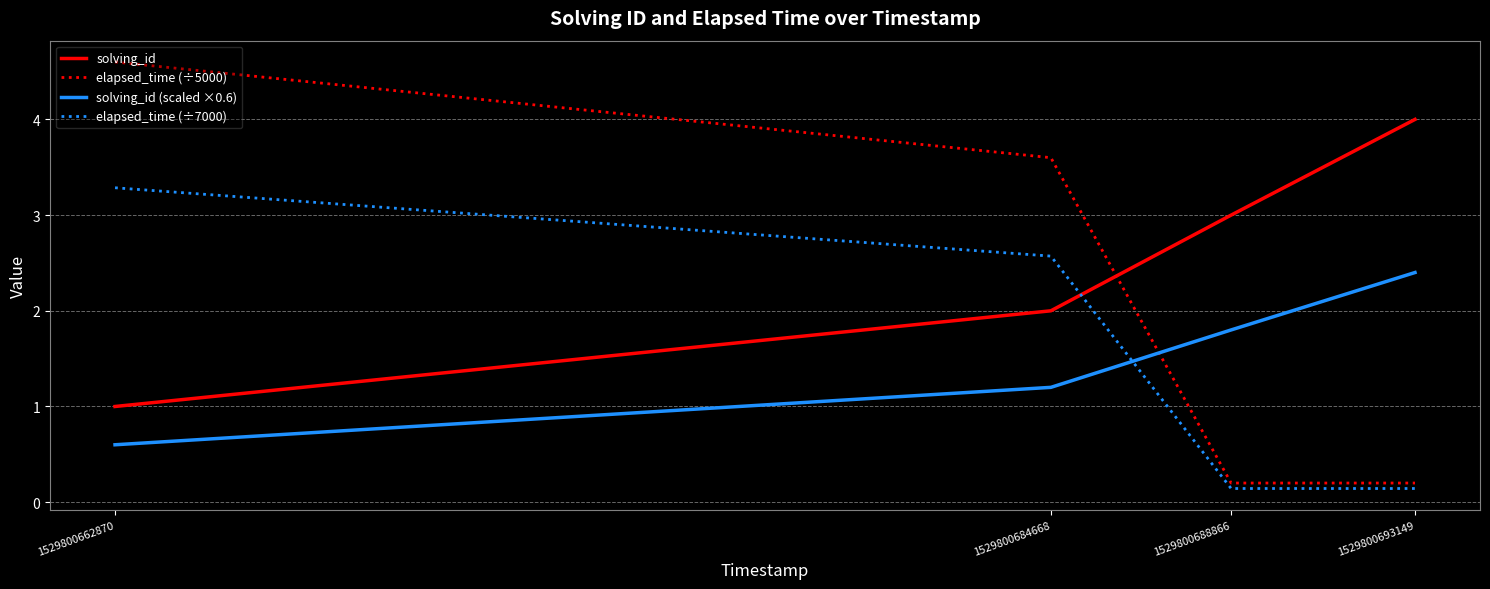

Is it true that solving_id equals 1.0 at 1529800662870?

True